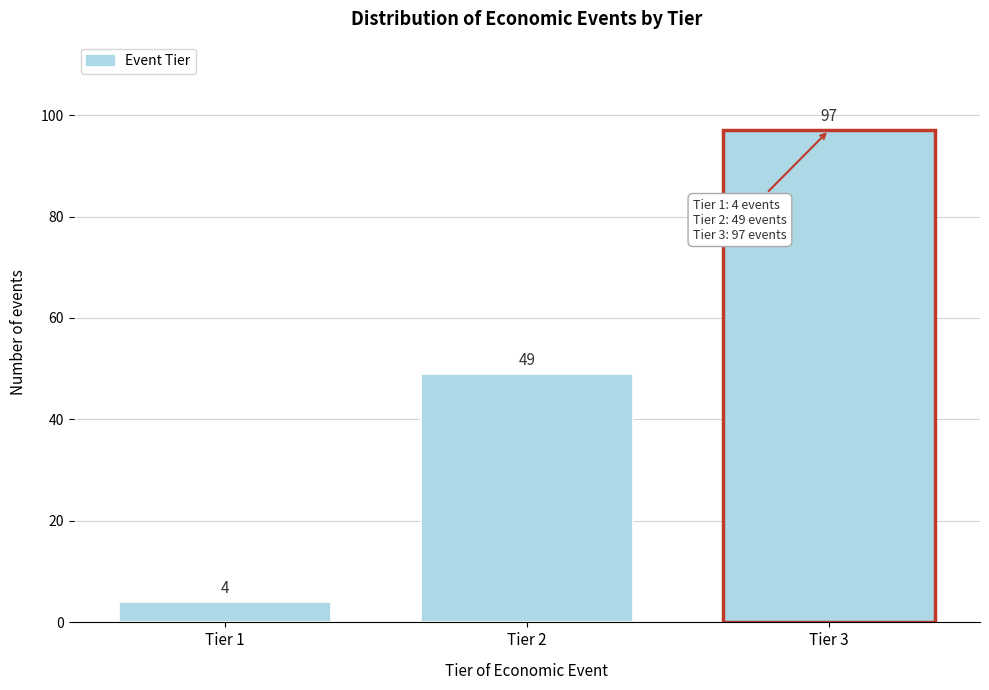

Reading right to left, what are all the values shown in this chart?

Tier 3=97	Tier 2=49	Tier 1=4